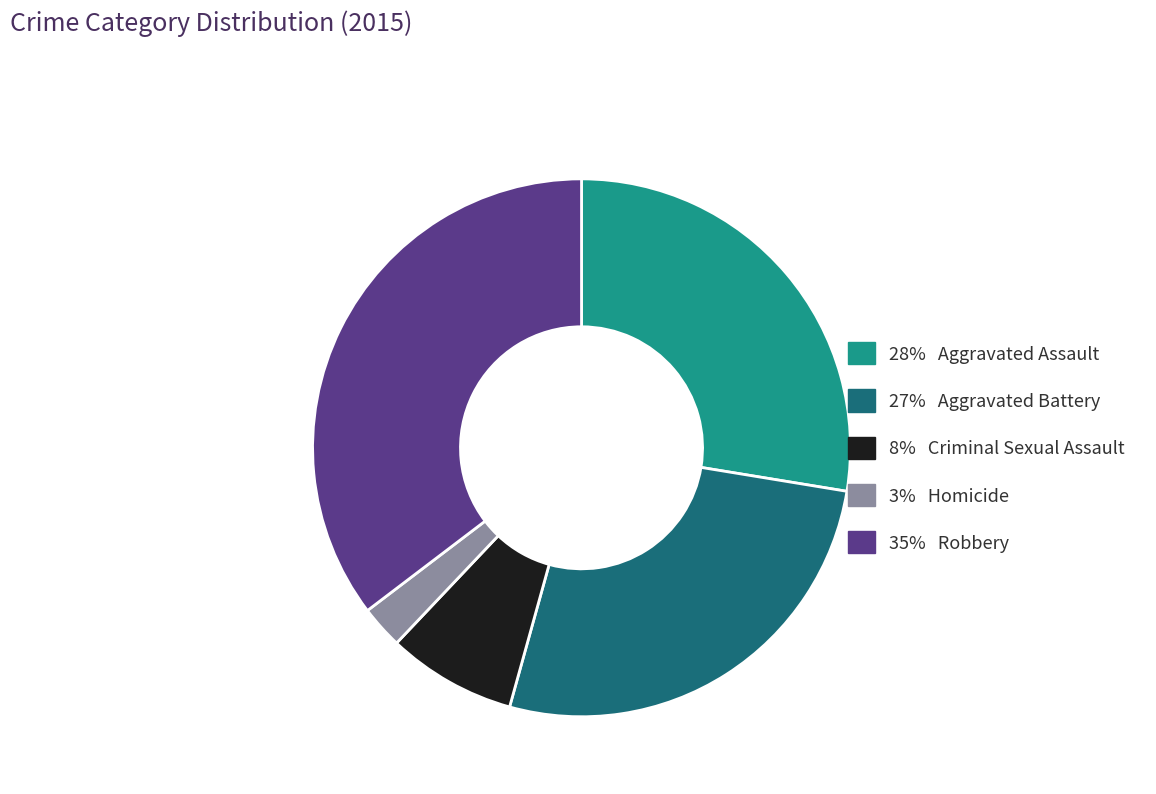

Is there any slice that represents more than half of the pie?

No